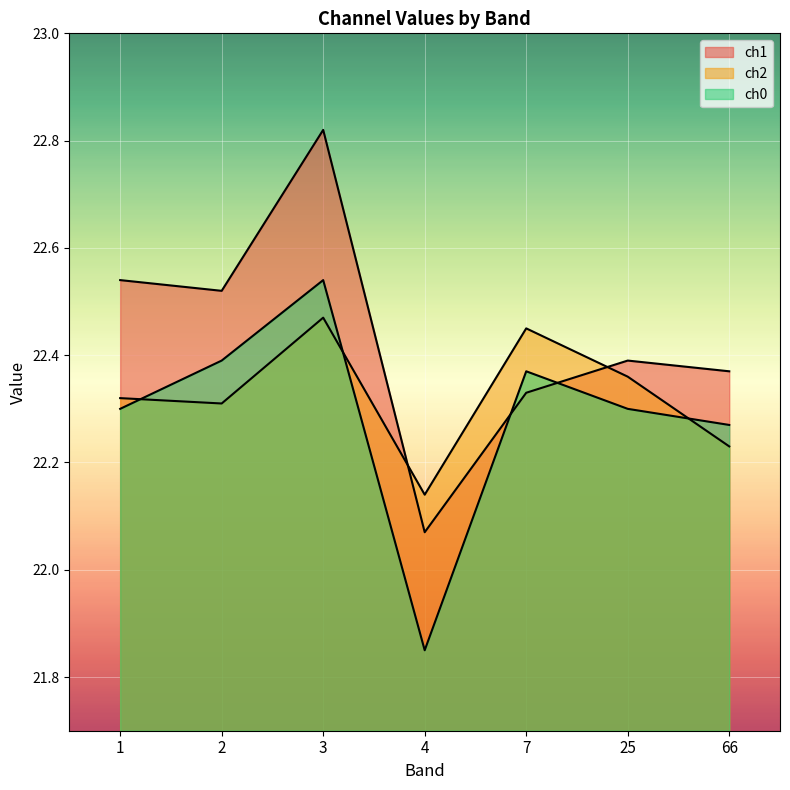

The value of ch1 at 25 is 22.4. True or false?

True